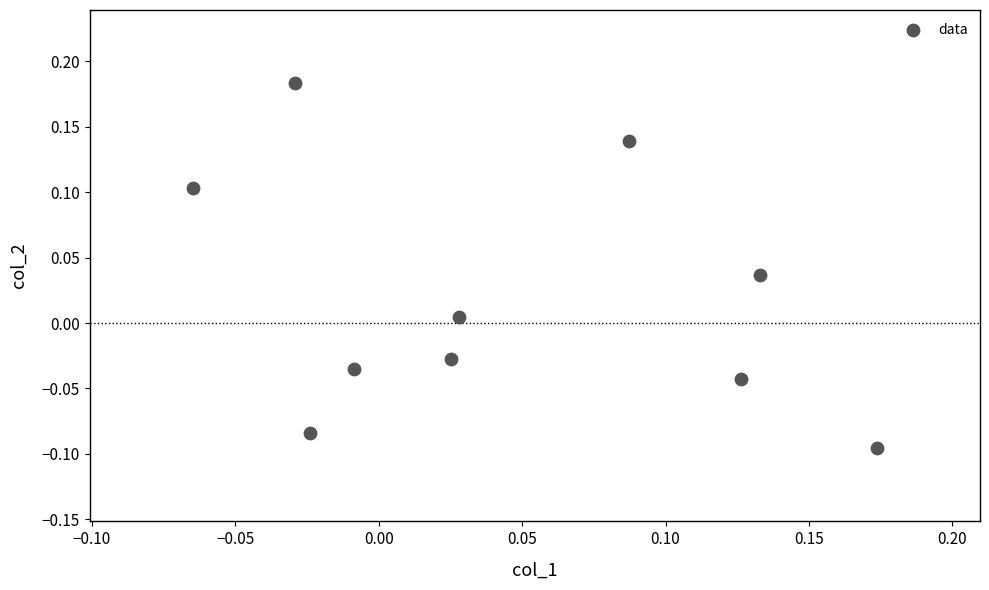

What is the range of Y values (max minus min)?

0.3